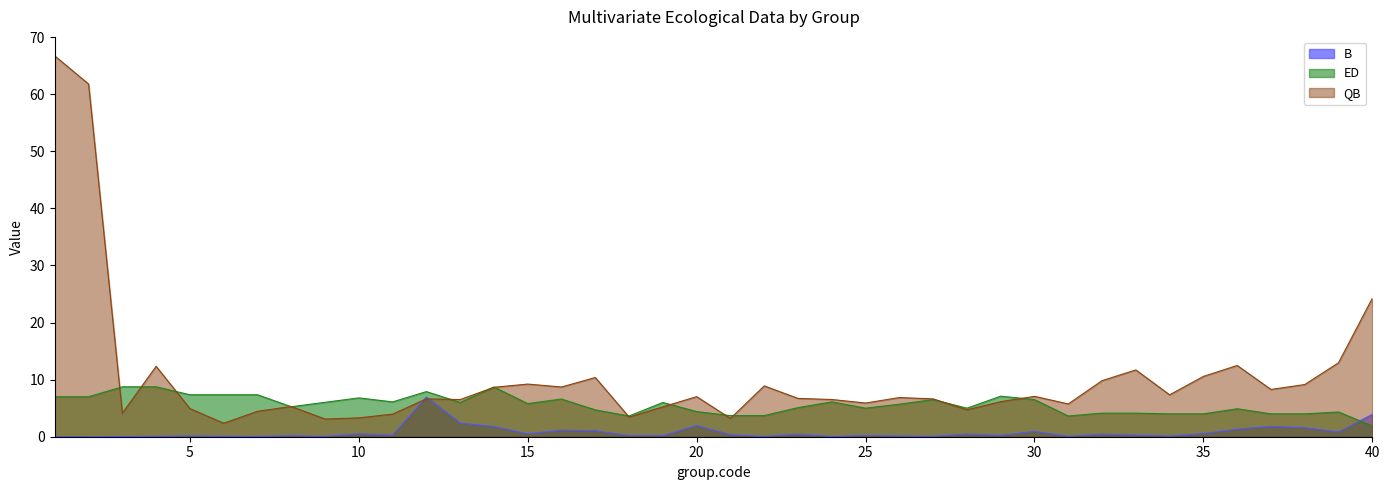

What are all the series names shown in the legend?

B, ED, QB